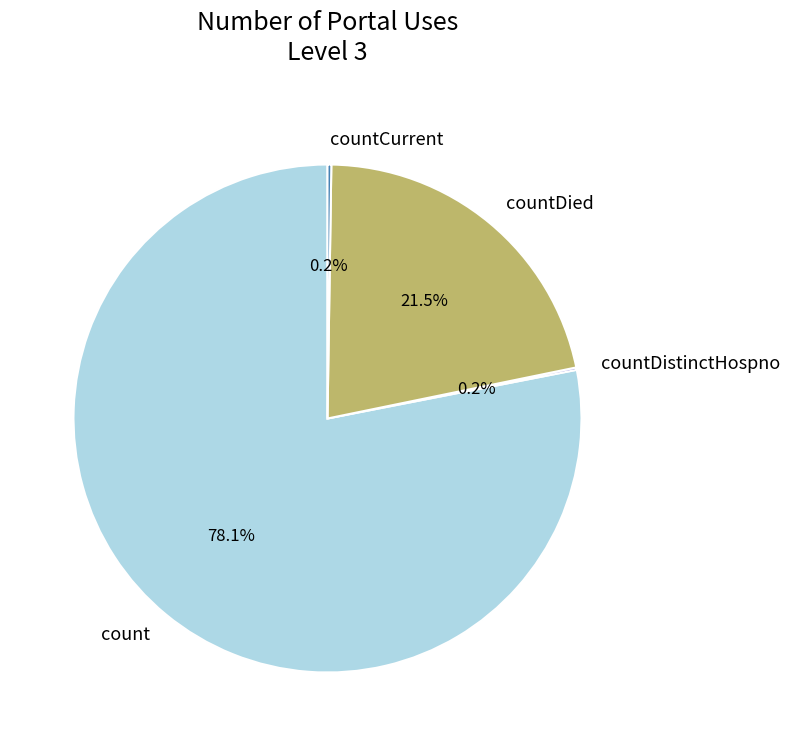

Which slice represents more than half of the pie?

count